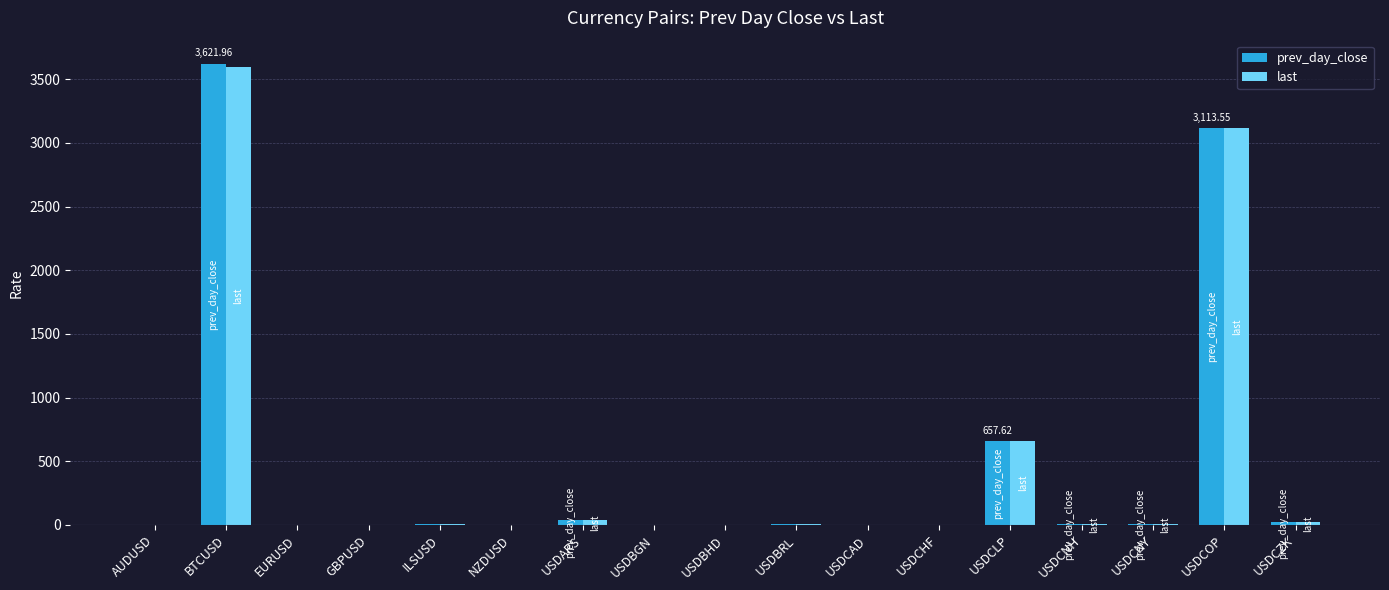

What is the sum of all prev_day_close values?

7482.9